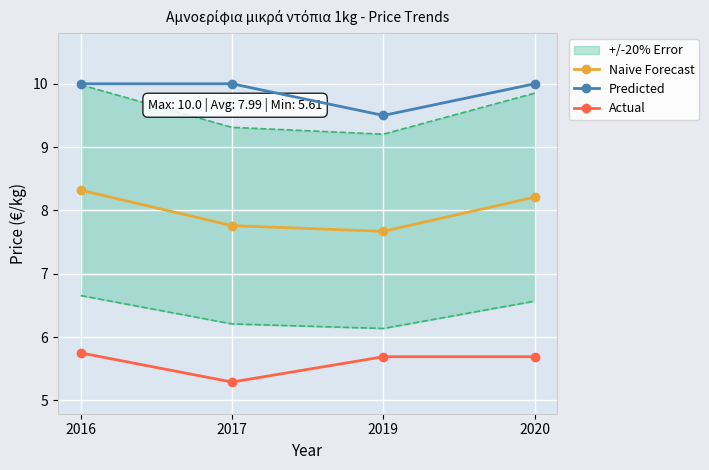

True or false: Naive Forecast has a value of 8.2 at 2020.

True